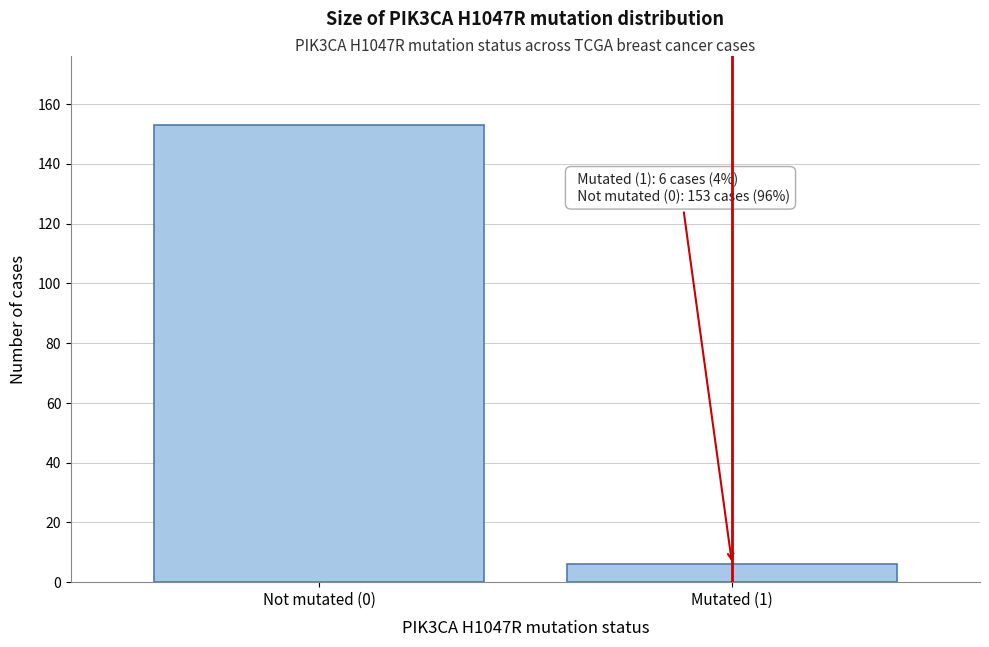

Reading left to right, transcribe all the data shown in this chart.

Not mutated (0)=153	Mutated (1)=6